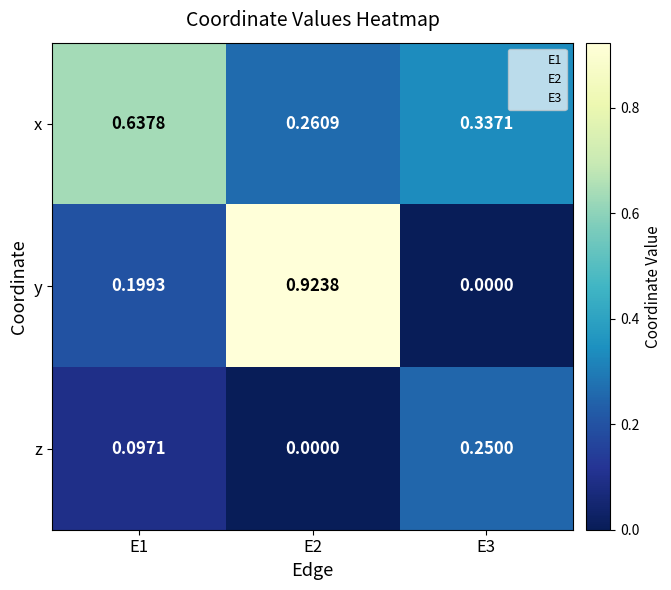

Which series changed the most between E2 and E3?

y